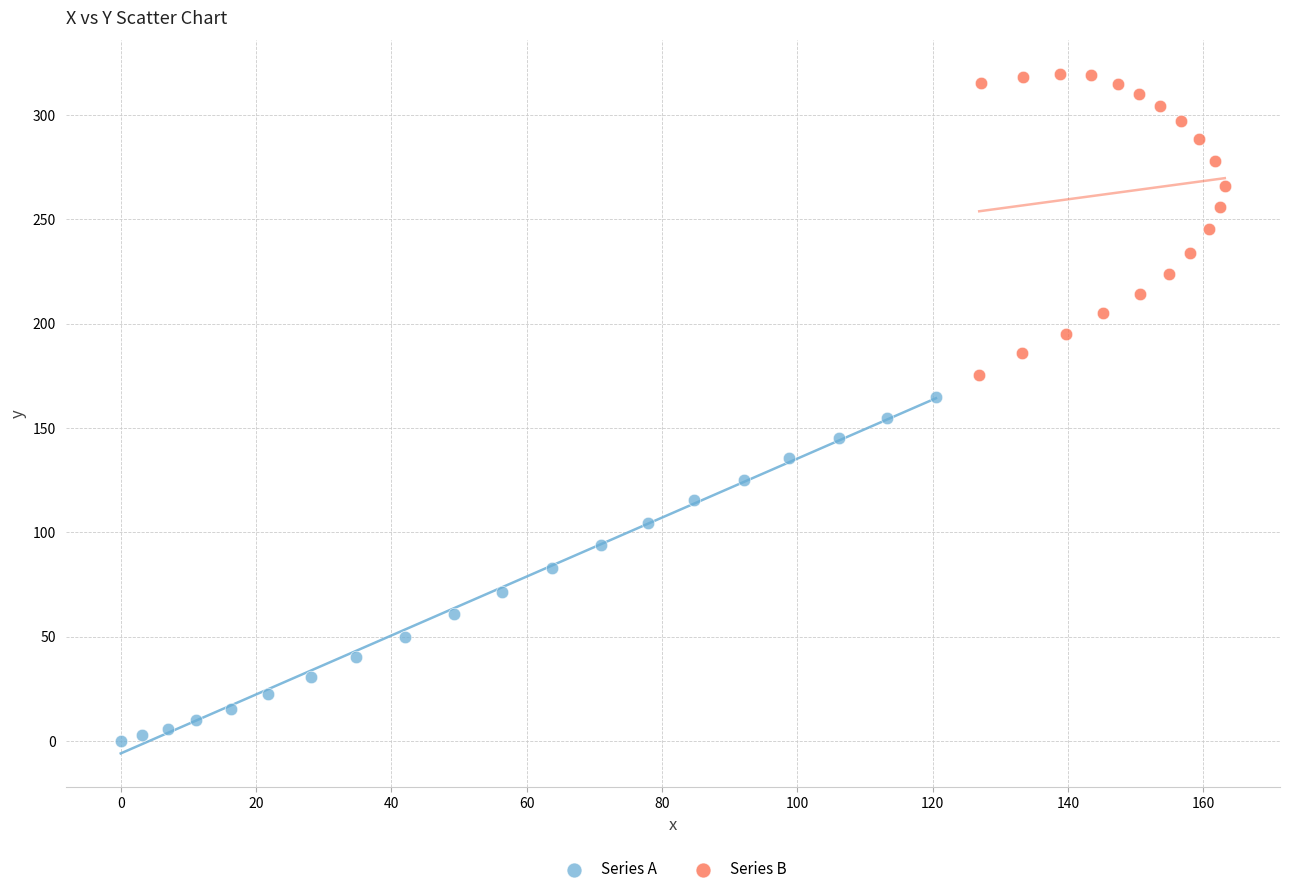

Which series reaches the maximum Y coordinate?

Series B